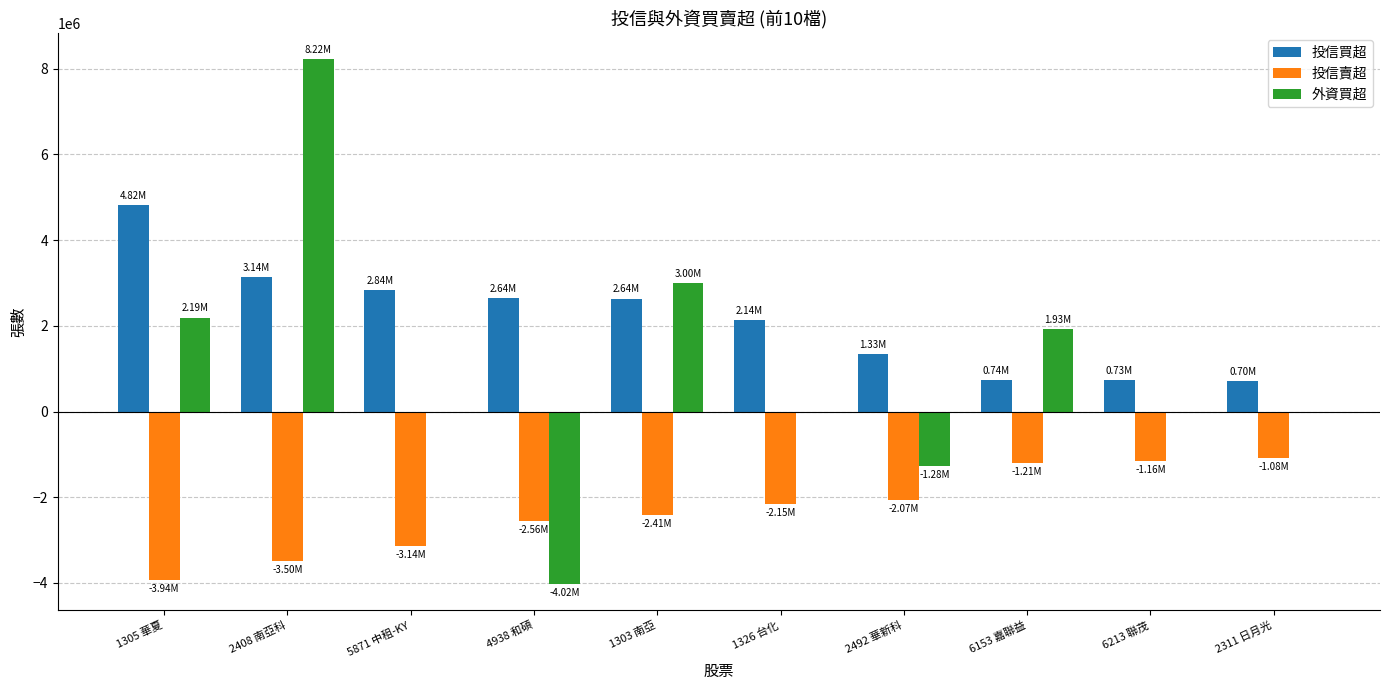

At which category is the sum across all series the highest?

2408 南亞科